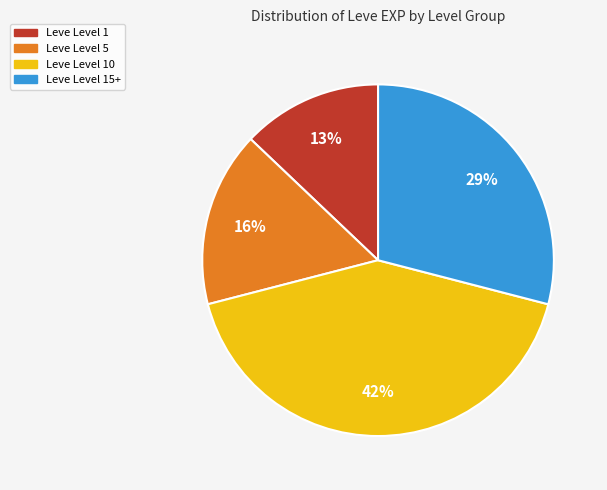

To the nearest percent, what is the difference between the largest and smallest slice percentages?

29%